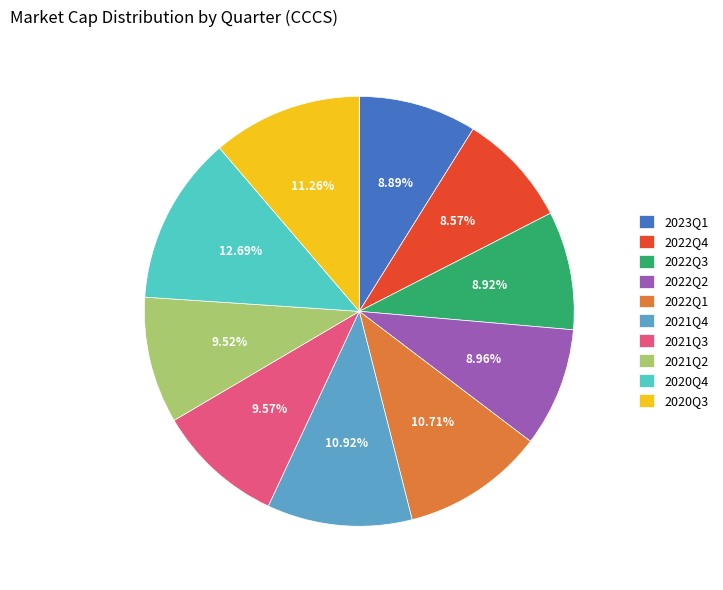

What portion of the pie excludes 2020Q3?

88.7%